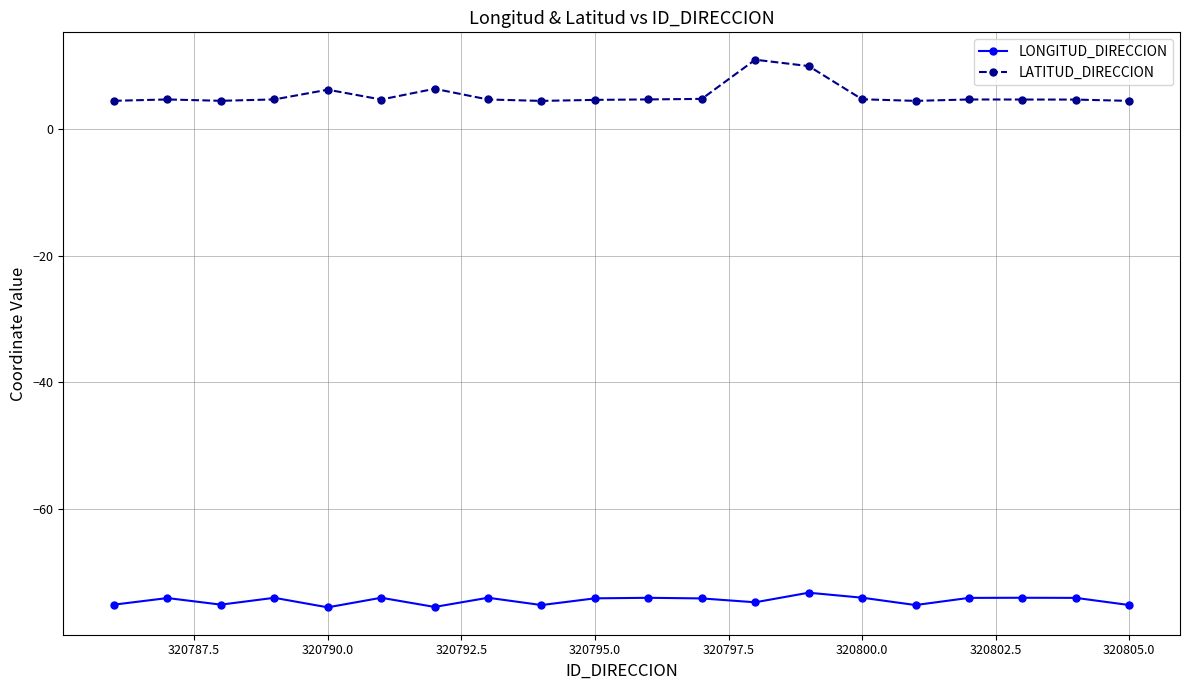

True or false: LATITUD_DIRECCION has more than 0 points higher than both neighbors.

True